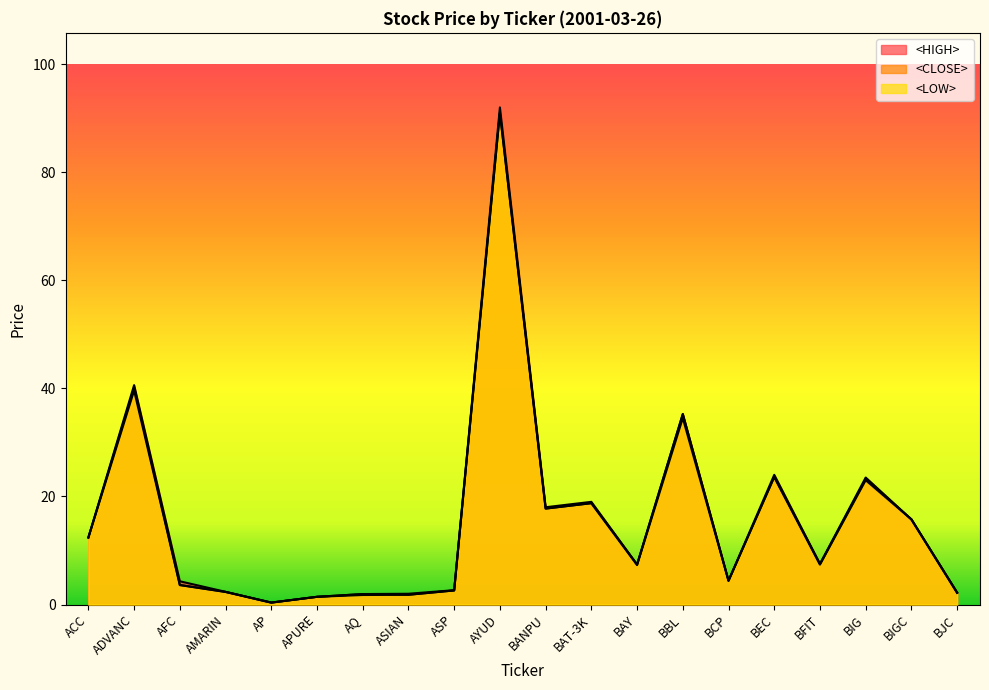

At AMARIN, list the series in order from largest to smallest.

<HIGH>, <CLOSE>, <LOW>